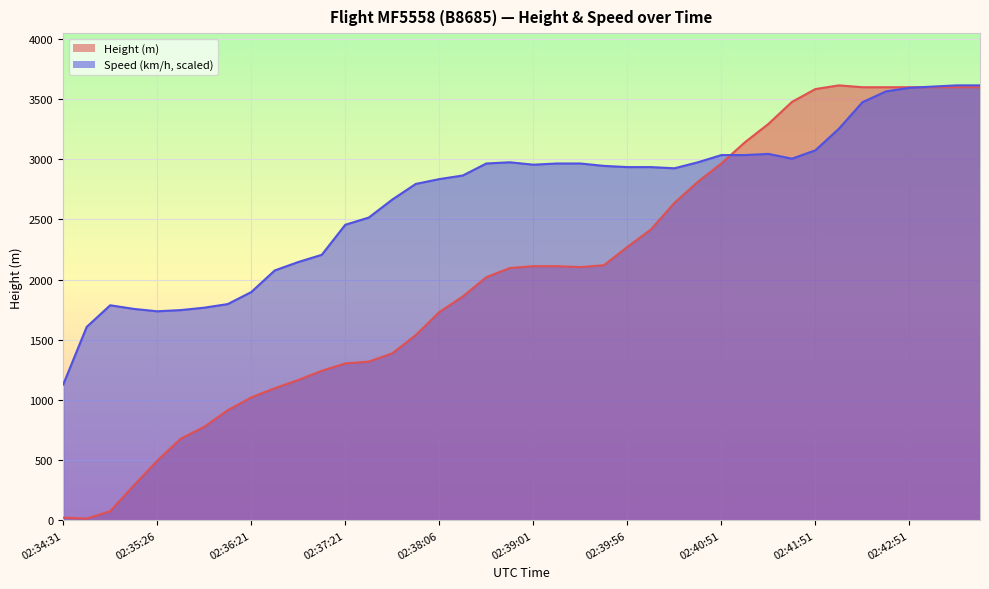

Which has a higher value, 02:42:51 or 02:42:06?

02:42:06